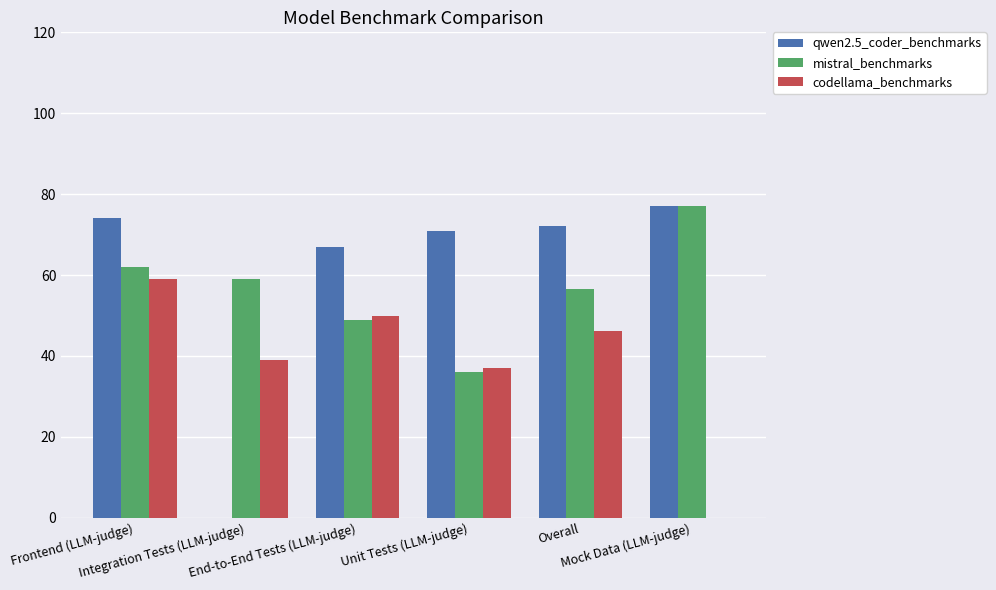

At which category is the sum across all series the highest?

Frontend (LLM-judge)